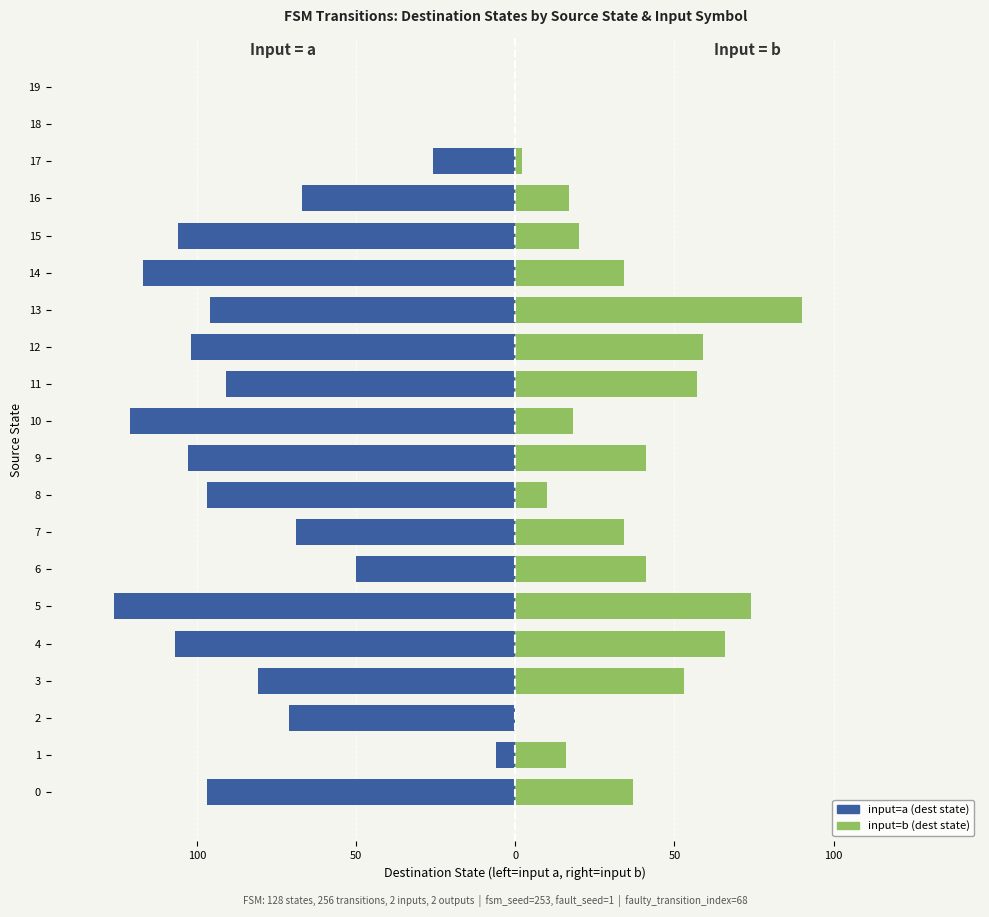

How many bars are there in each group?

2